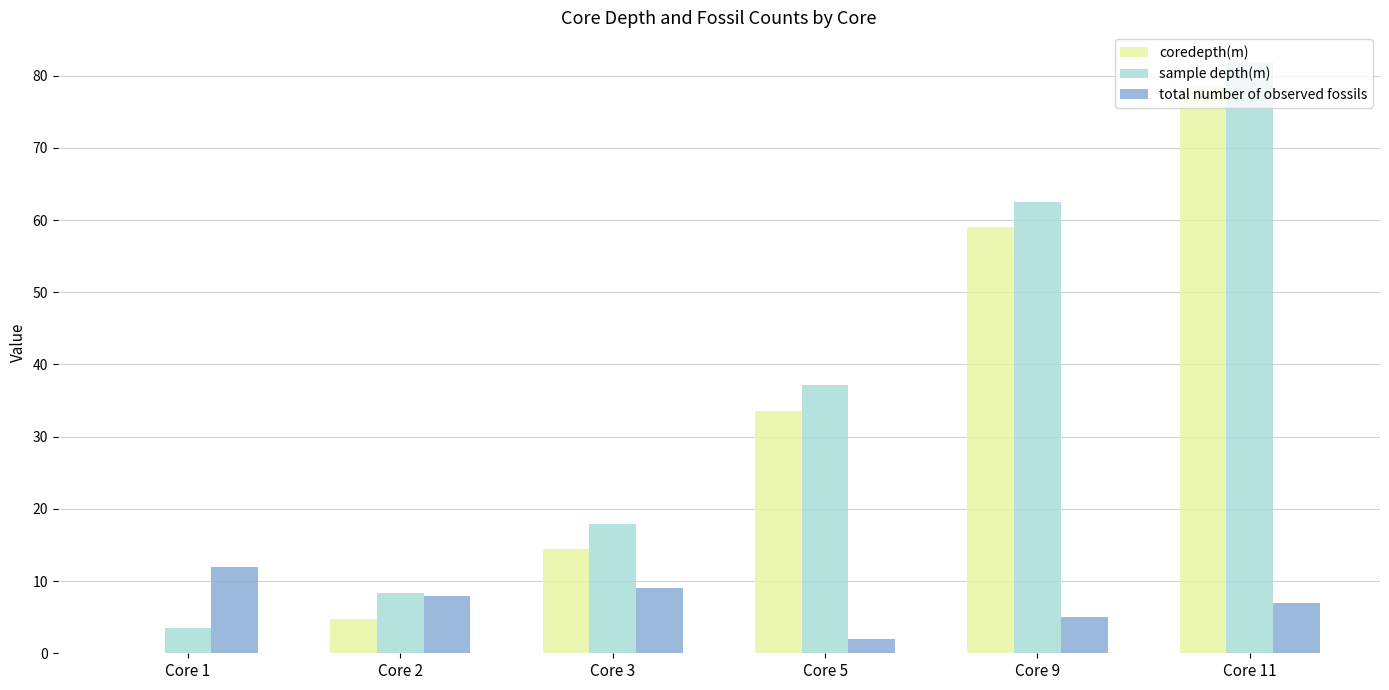

What is the highest value of the total number of observed fossils series?

12.0